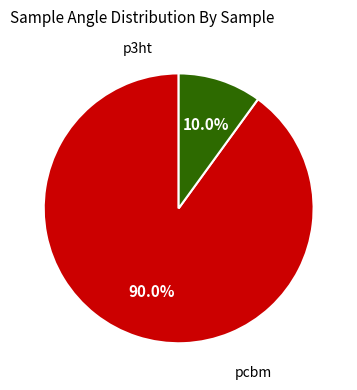

Is there any slice that represents more than half of the pie?

Yes